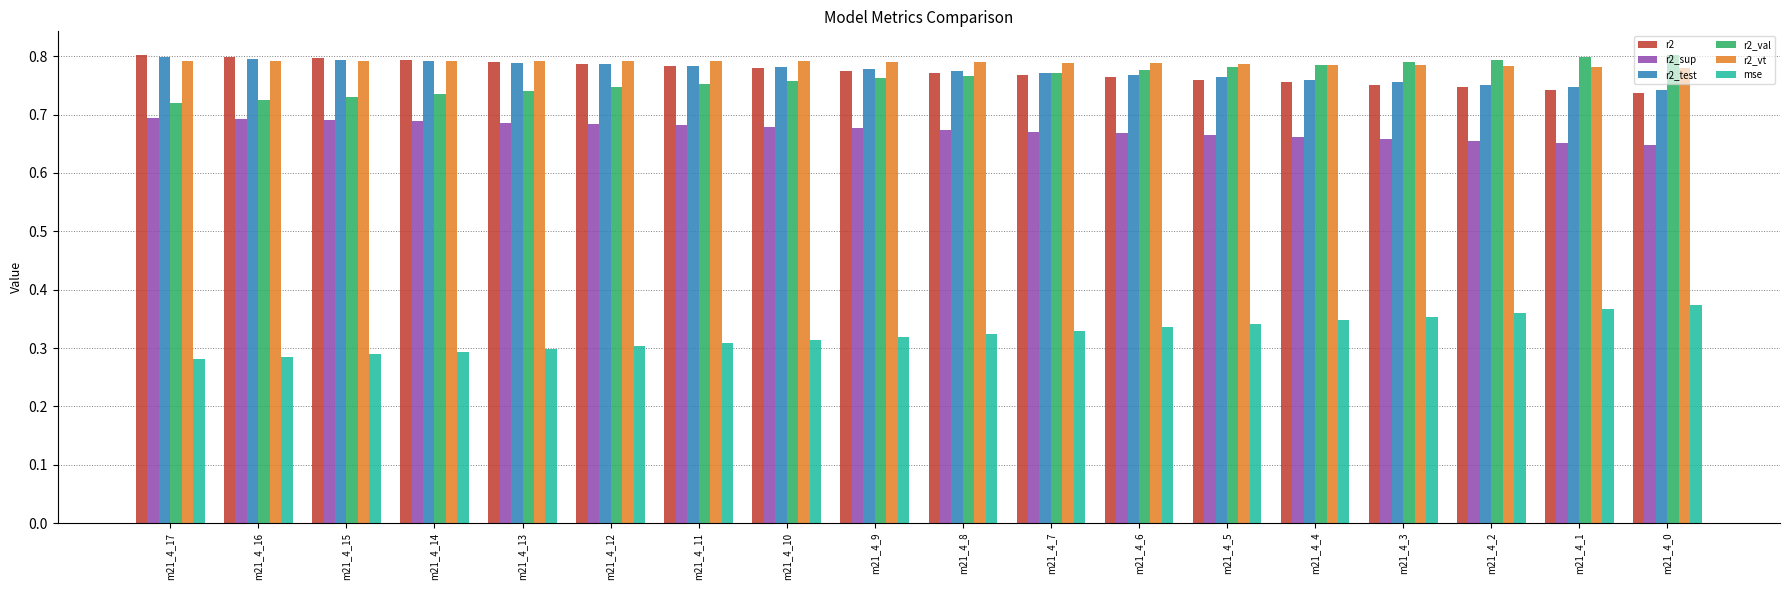

The value of r2_sup at m21_4_8 is 0.4. True or false?

False